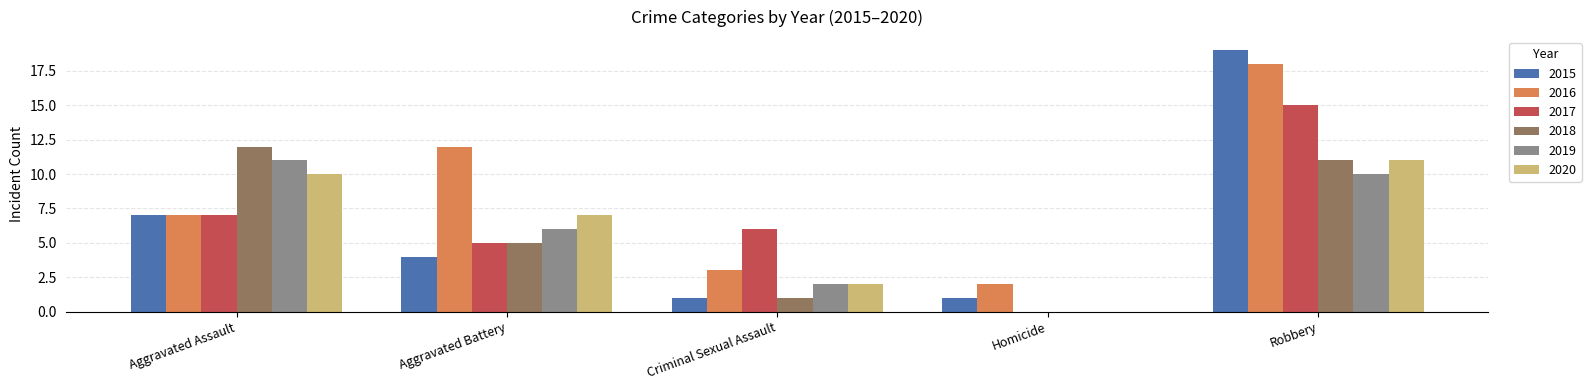

Reading left to right, what are all the values shown in this chart?

2015: Aggravated Assault=7	Aggravated Battery=4	Criminal Sexual Assault=1	Homicide=1	Robbery=19
2016: Aggravated Assault=7	Aggravated Battery=12	Criminal Sexual Assault=3	Homicide=2	Robbery=18
2017: Aggravated Assault=7	Aggravated Battery=5	Criminal Sexual Assault=6	Homicide=0	Robbery=15
2018: Aggravated Assault=12	Aggravated Battery=5	Criminal Sexual Assault=1	Homicide=0	Robbery=11
2019: Aggravated Assault=11	Aggravated Battery=6	Criminal Sexual Assault=2	Homicide=0	Robbery=10
2020: Aggravated Assault=10	Aggravated Battery=7	Criminal Sexual Assault=2	Homicide=0	Robbery=11